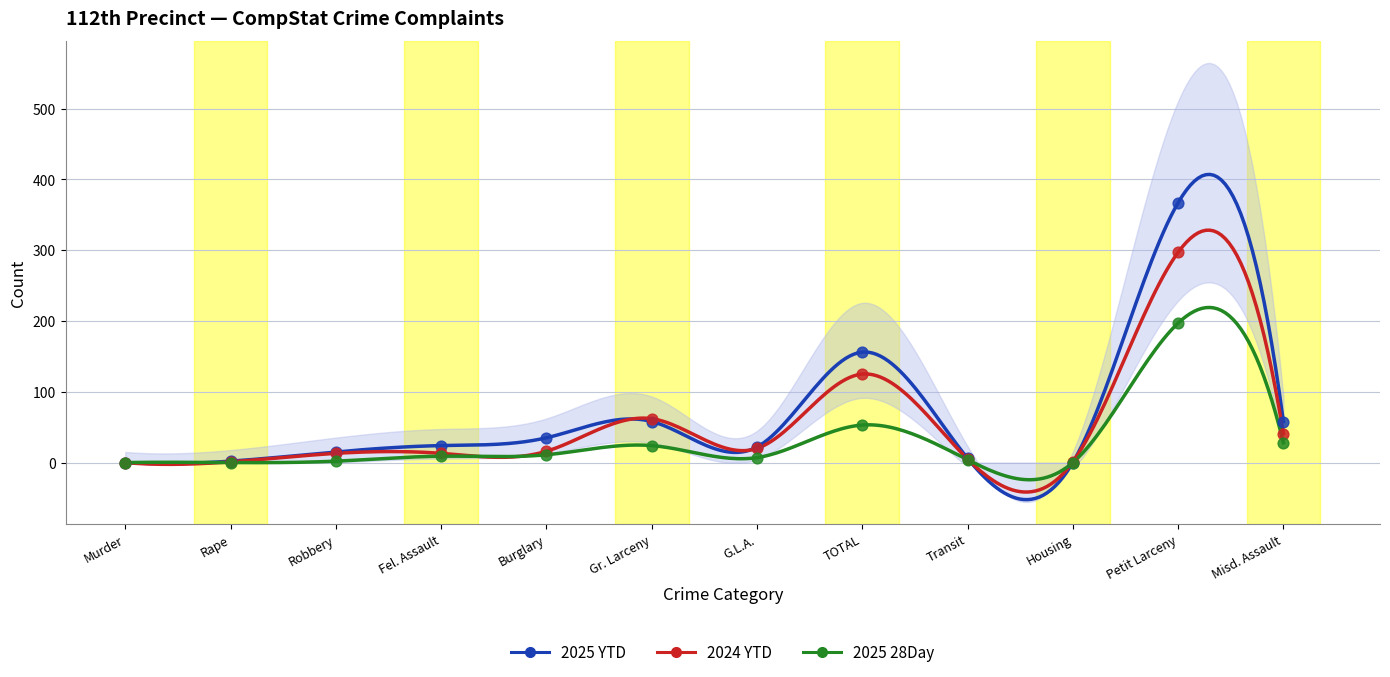

At which category is the sum across all series the highest?

Petit Larceny